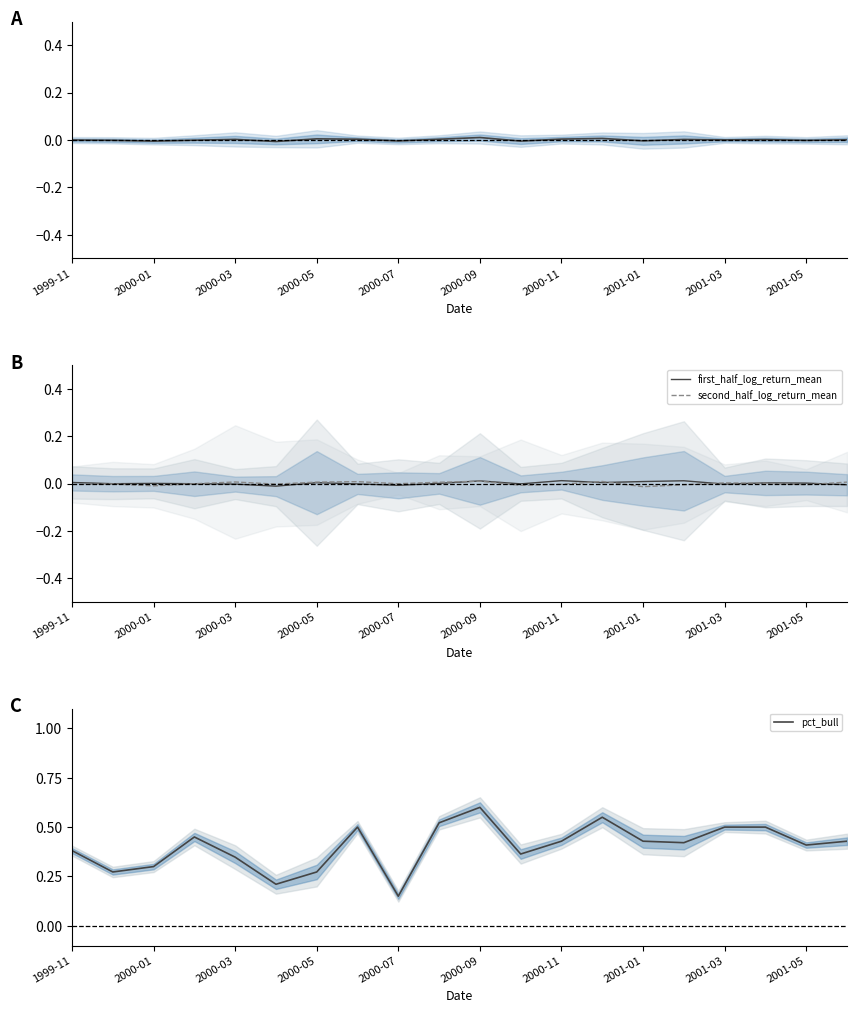

Is it true that second_half_log_return_mean equals 0.0 at 2001-03?

True